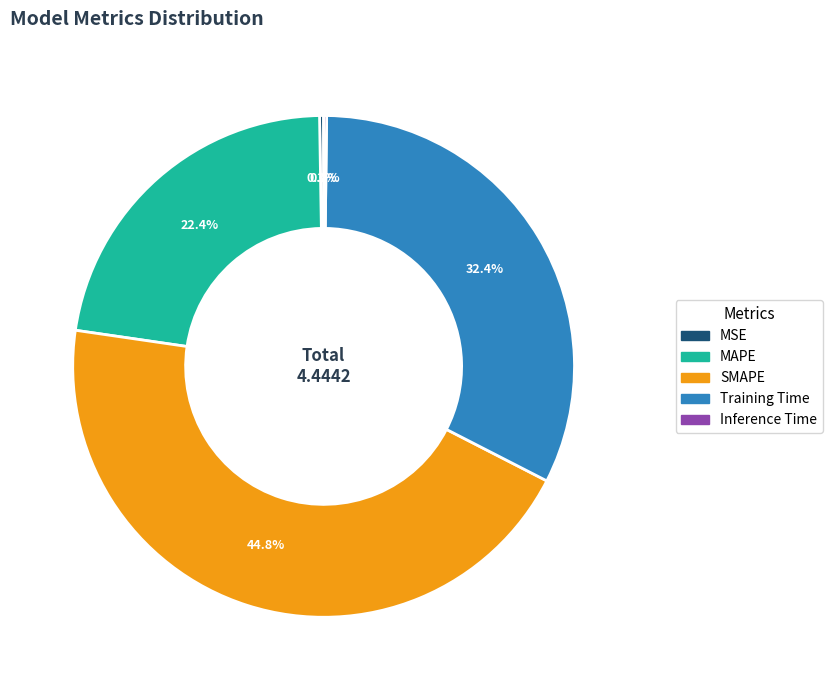

What percentage is NOT represented by Training Time?

67.6%